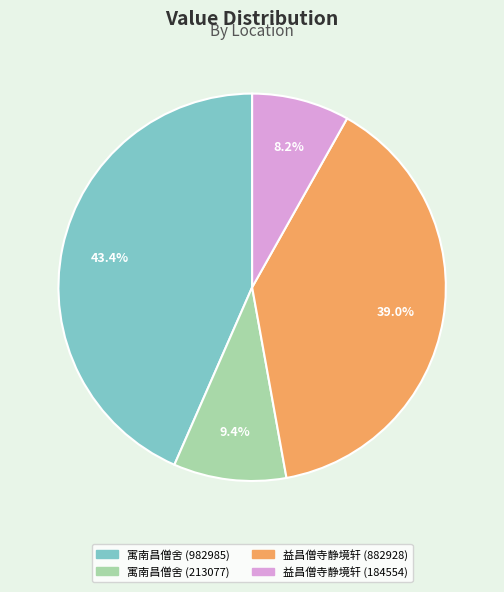

Rank the categories by value from highest to lowest.

寓南昌僧舍 (982985), 益昌僧寺静境轩 (882928), 寓南昌僧舍 (213077), 益昌僧寺静境轩 (184554)